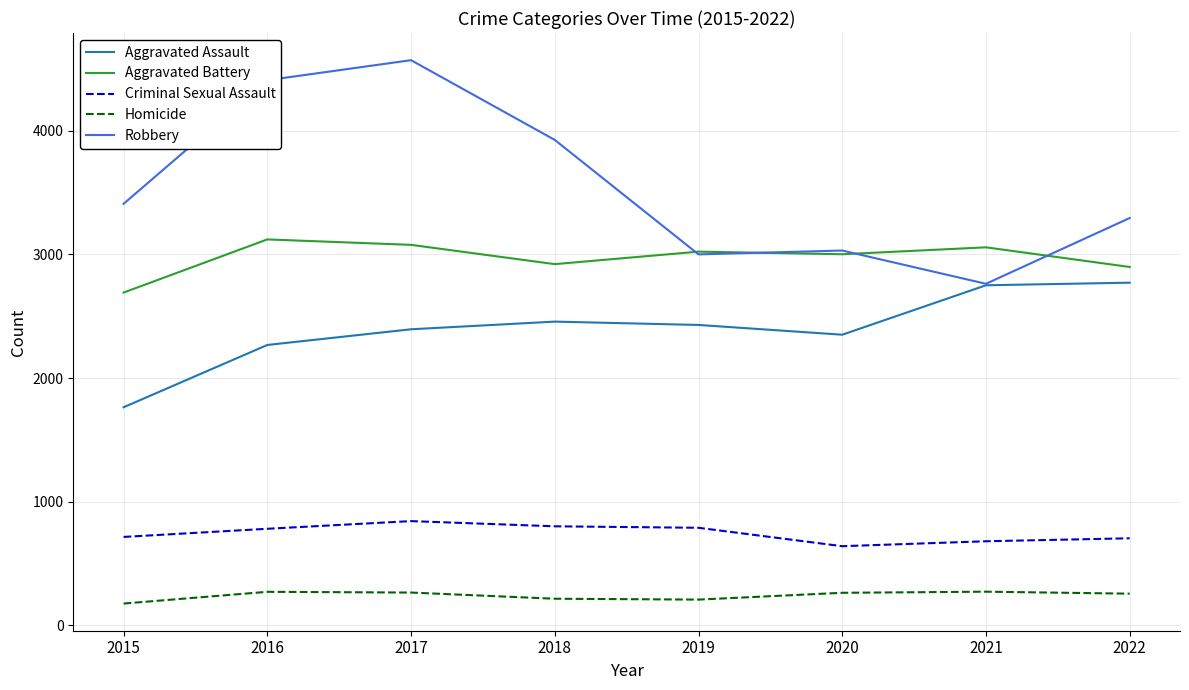

What is the highest value of the Aggravated Battery series?

3122